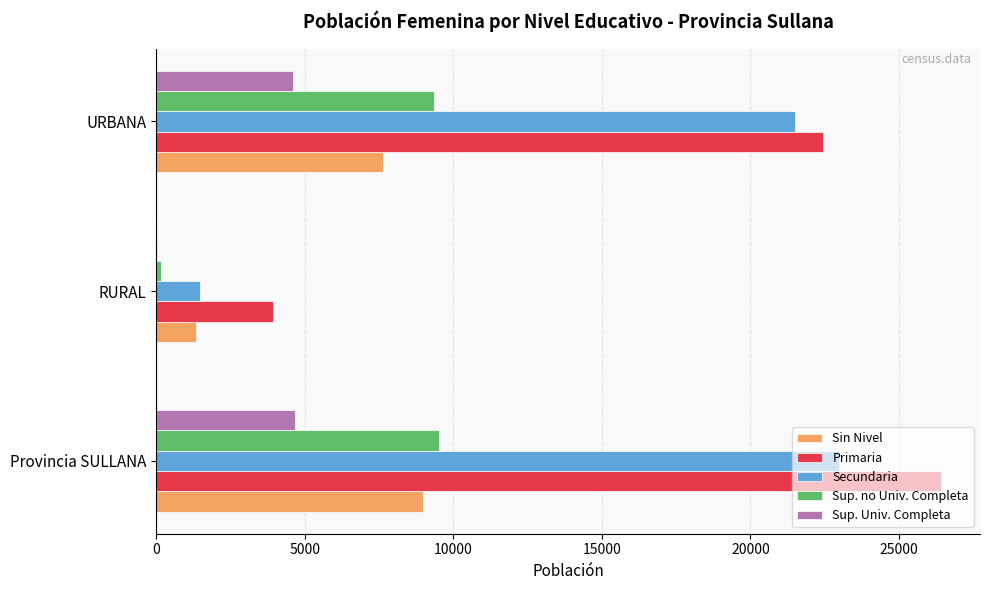

What is the sum of all Primaria values?

52806